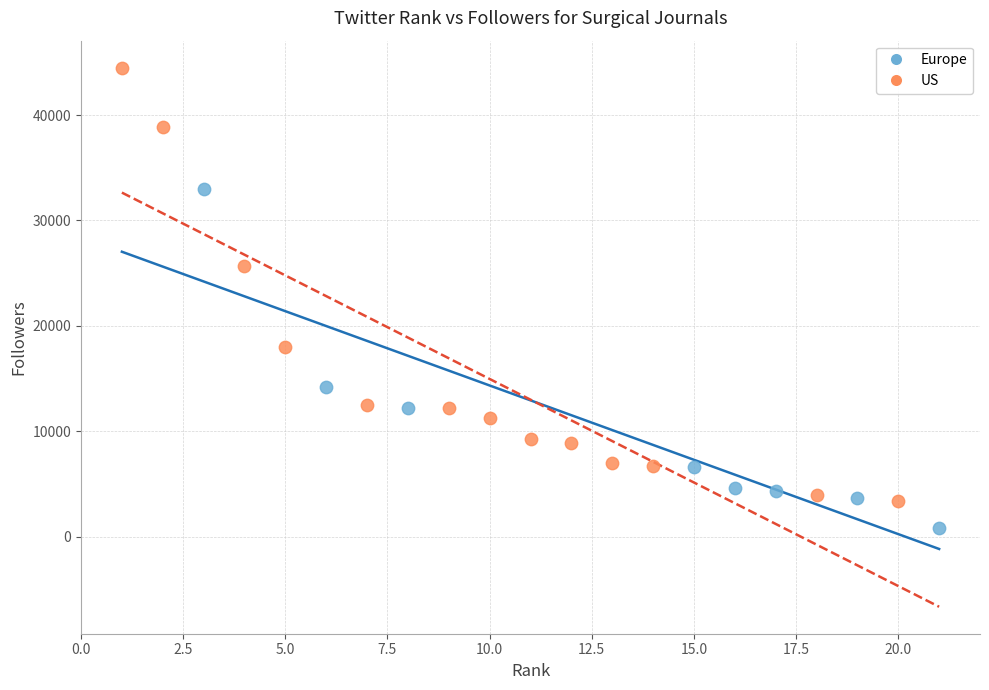

Which series has the widest spread of Y values?

US